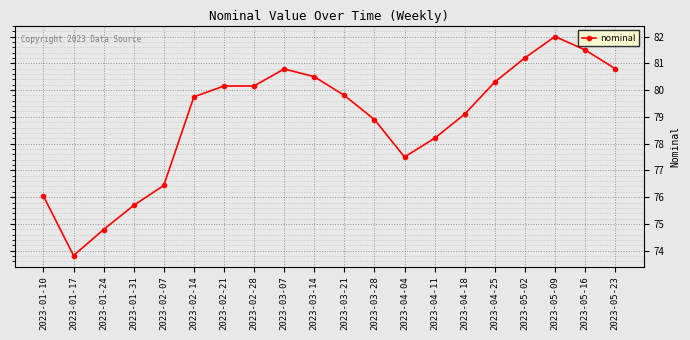

True or false: the data has more than 0 interior local peaks.

True